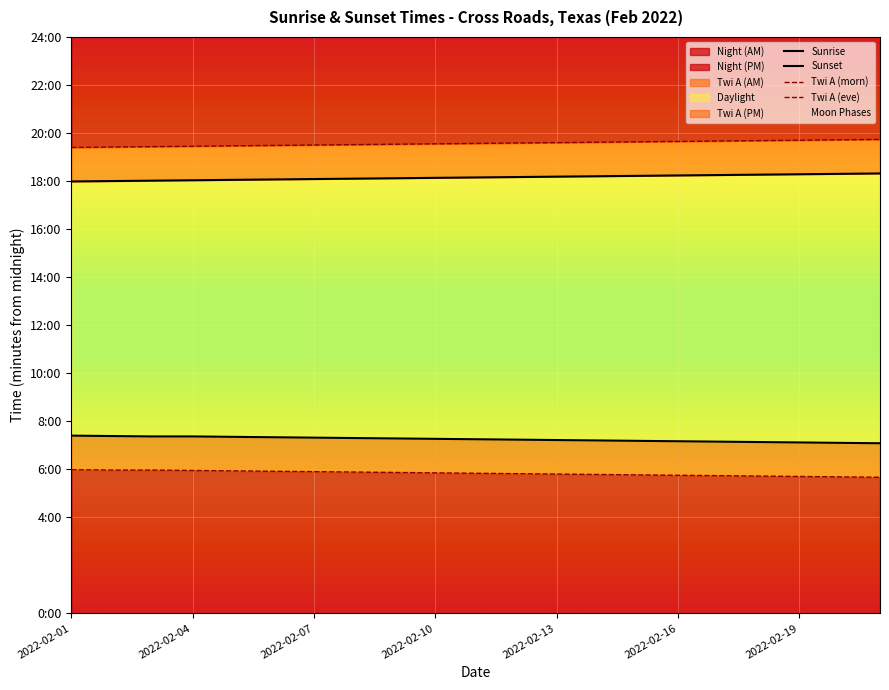

At how many categories does at least one series exceed 921?

21